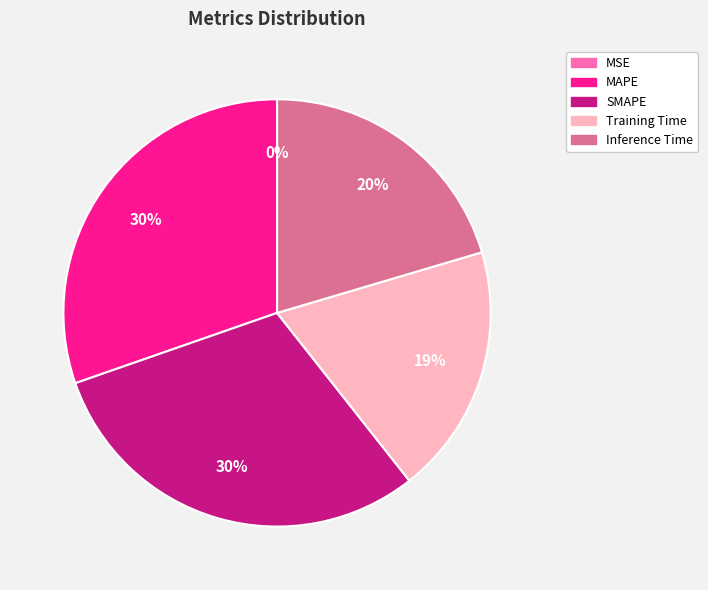

To the nearest percent, what is the average slice percentage?

20%